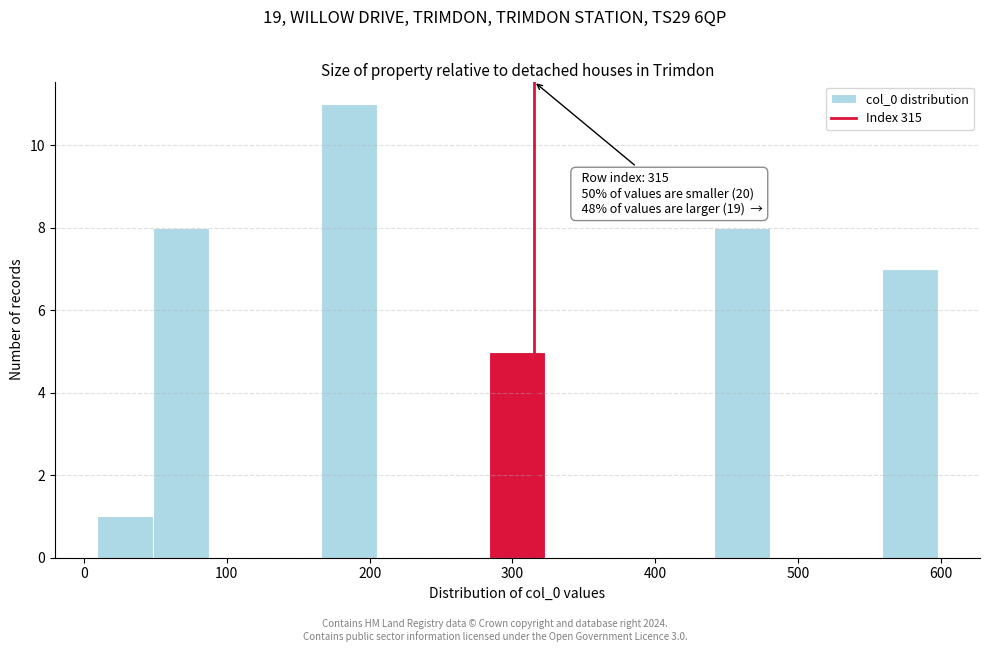

Read against the x-axis, roughly where is the centre of the tallest bar?

190